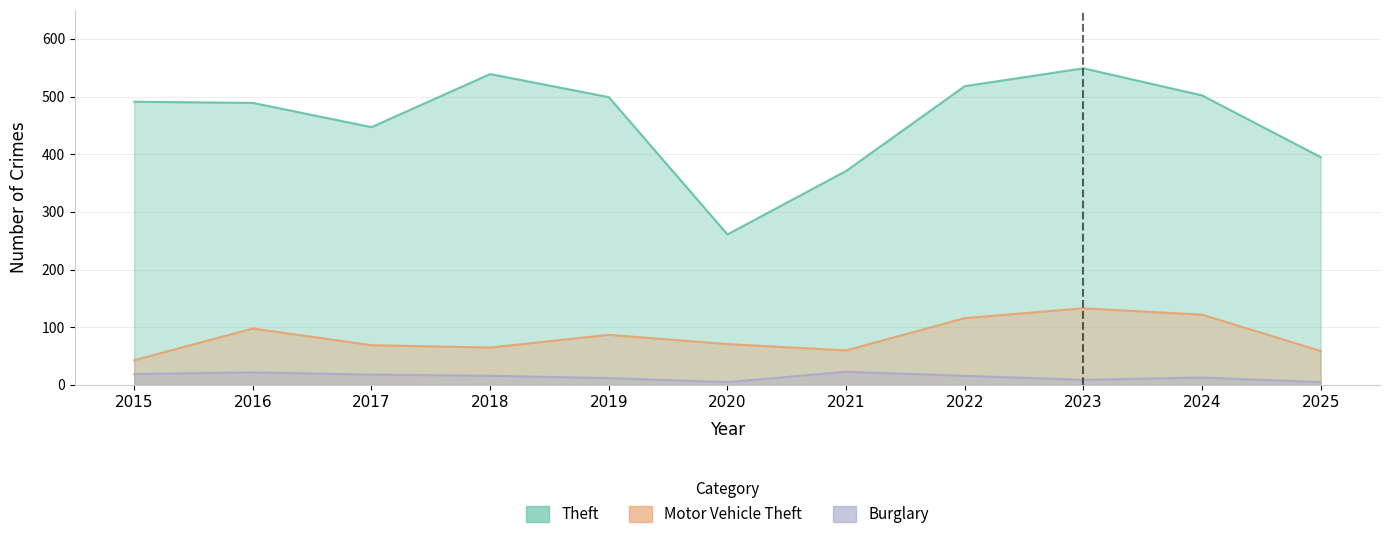

At which category does Burglary reach its first local peak?

2016